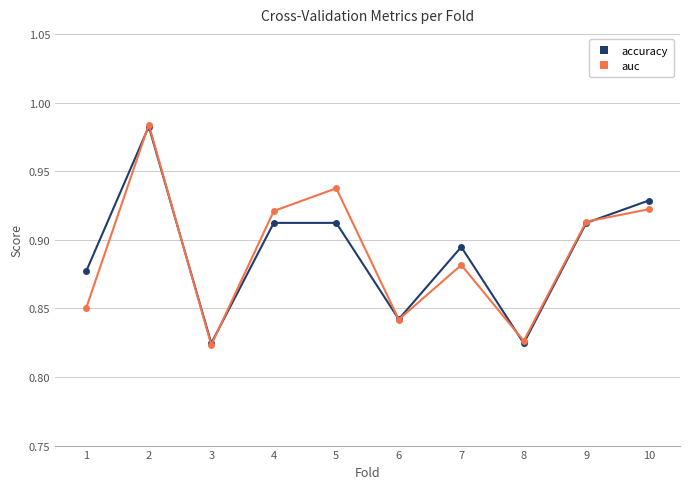

Which series changed the most between 6 and 7?

accuracy